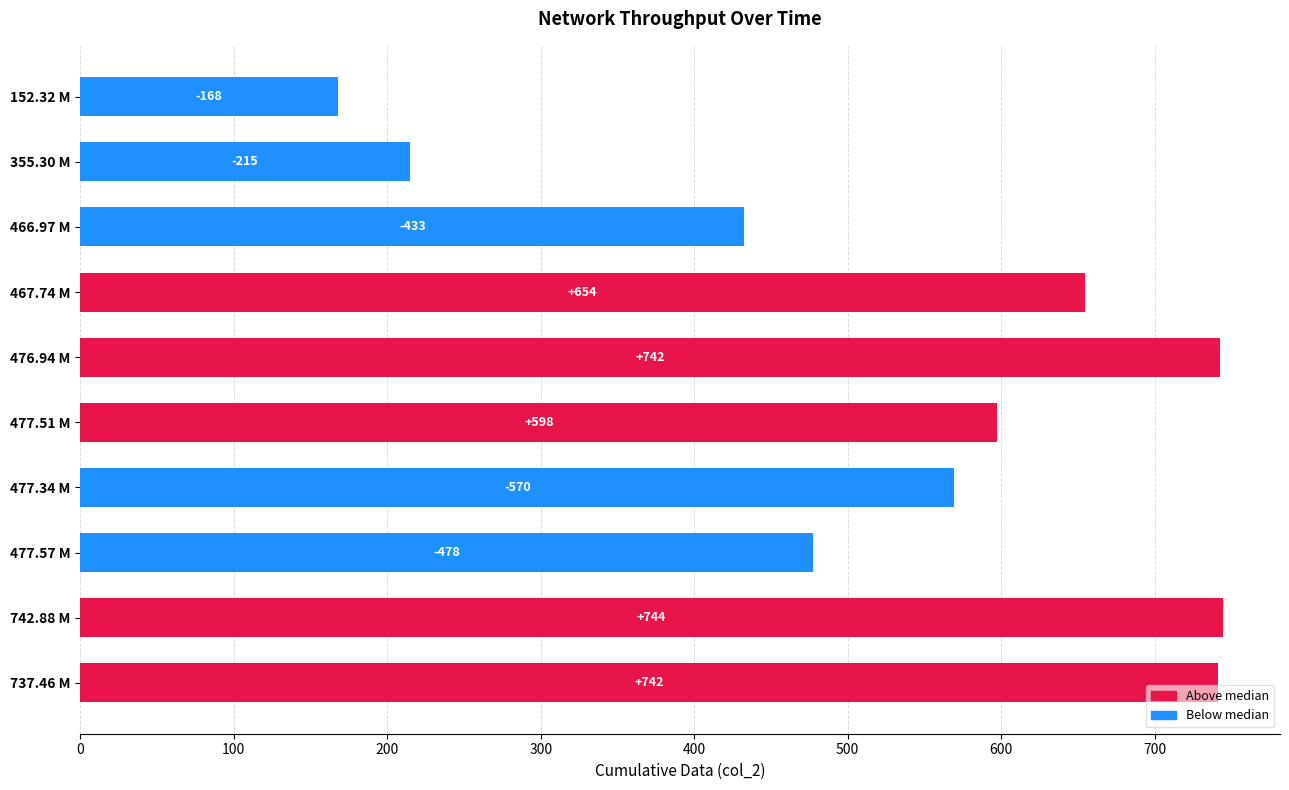

How many series are shown in this chart?

1